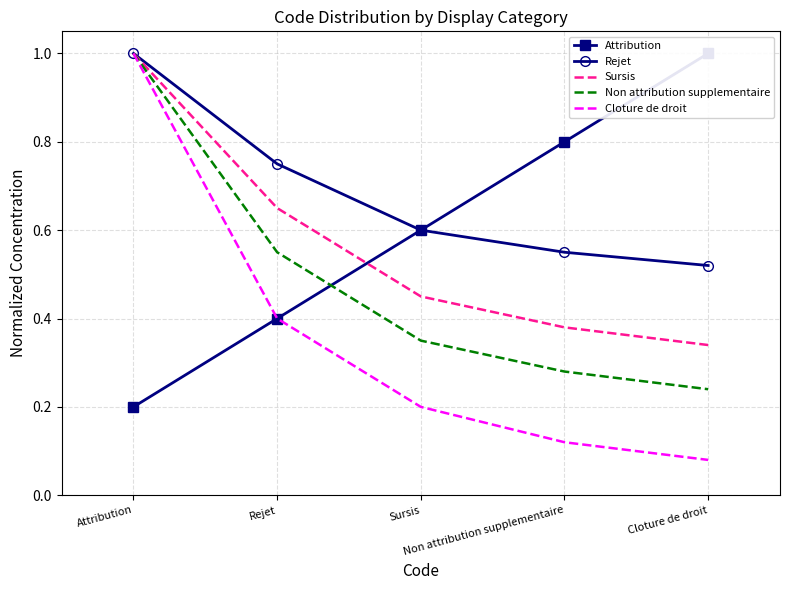

What is the minimum value shown in the chart?

0.1